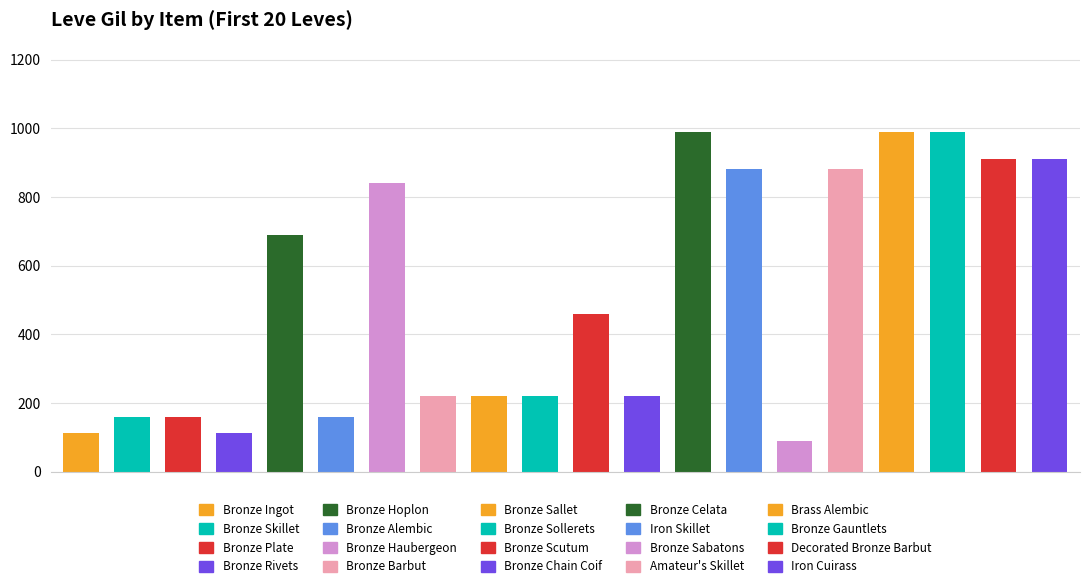

Does the chart contain stacked bars?

No